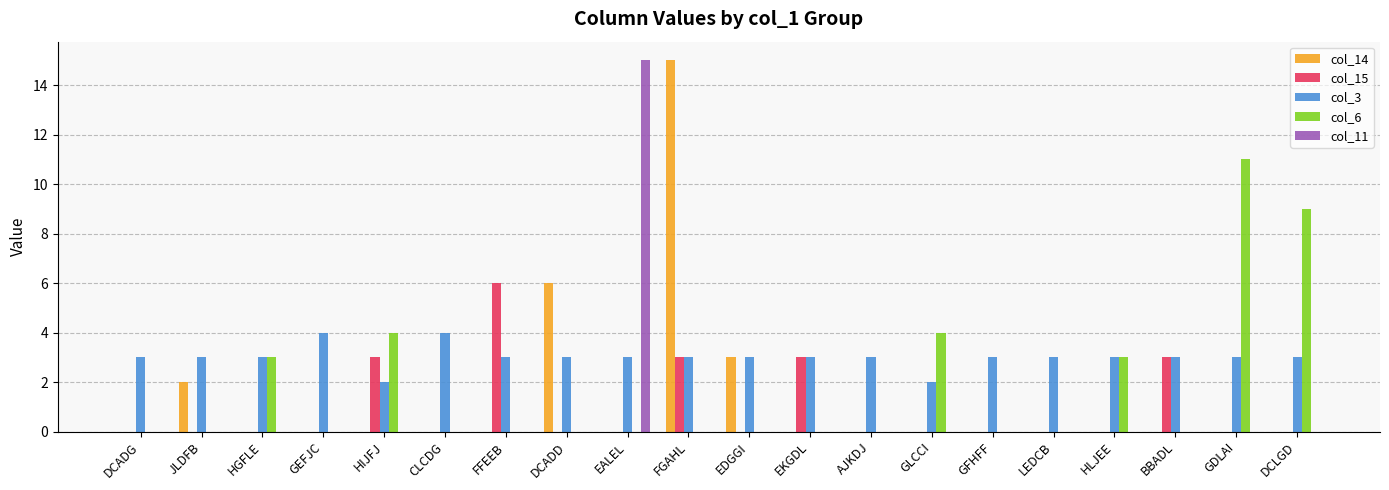

Reading left to right, extract all data points from this chart.

col_14: DCADG=0	JLDFB=2	HGFLE=0	GEFJC=0	HIJFJ=0	CLCDG=0	FFEEB=0	DCADD=6	EALEL=0	FGAHL=15	EDGGI=3	EKGDL=0	AJKDJ=0	GLCCI=0	GFHFF=0	LEDCB=0	HLJEE=0	BBADL=0	GDLAI=0	DCLGD=0
col_15: DCADG=0	JLDFB=0	HGFLE=0	GEFJC=0	HIJFJ=3	CLCDG=0	FFEEB=6	DCADD=0	EALEL=0	FGAHL=3	EDGGI=0	EKGDL=3	AJKDJ=0	GLCCI=0	GFHFF=0	LEDCB=0	HLJEE=0	BBADL=3	GDLAI=0	DCLGD=0
col_3: DCADG=3	JLDFB=3	HGFLE=3	GEFJC=4	HIJFJ=2	CLCDG=4	FFEEB=3	DCADD=3	EALEL=3	FGAHL=3	EDGGI=3	EKGDL=3	AJKDJ=3	GLCCI=2	GFHFF=3	LEDCB=3	HLJEE=3	BBADL=3	GDLAI=3	DCLGD=3
col_6: DCADG=0	JLDFB=0	HGFLE=3	GEFJC=0	HIJFJ=4	CLCDG=0	FFEEB=0	DCADD=0	EALEL=0	FGAHL=0	EDGGI=0	EKGDL=0	AJKDJ=0	GLCCI=4	GFHFF=0	LEDCB=0	HLJEE=3	BBADL=0	GDLAI=11	DCLGD=9
col_11: DCADG=0	JLDFB=0	HGFLE=0	GEFJC=0	HIJFJ=0	CLCDG=0	FFEEB=0	DCADD=0	EALEL=15	FGAHL=0	EDGGI=0	EKGDL=0	AJKDJ=0	GLCCI=0	GFHFF=0	LEDCB=0	HLJEE=0	BBADL=0	GDLAI=0	DCLGD=0